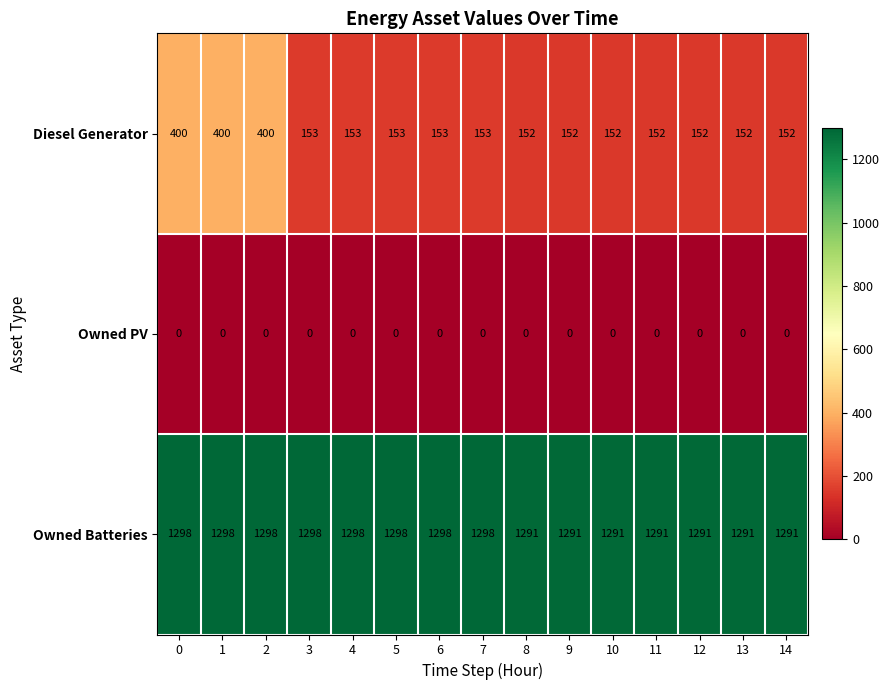

List the series in order of their peak value, lowest first.

Owned PV, Diesel Generator, Owned Batteries